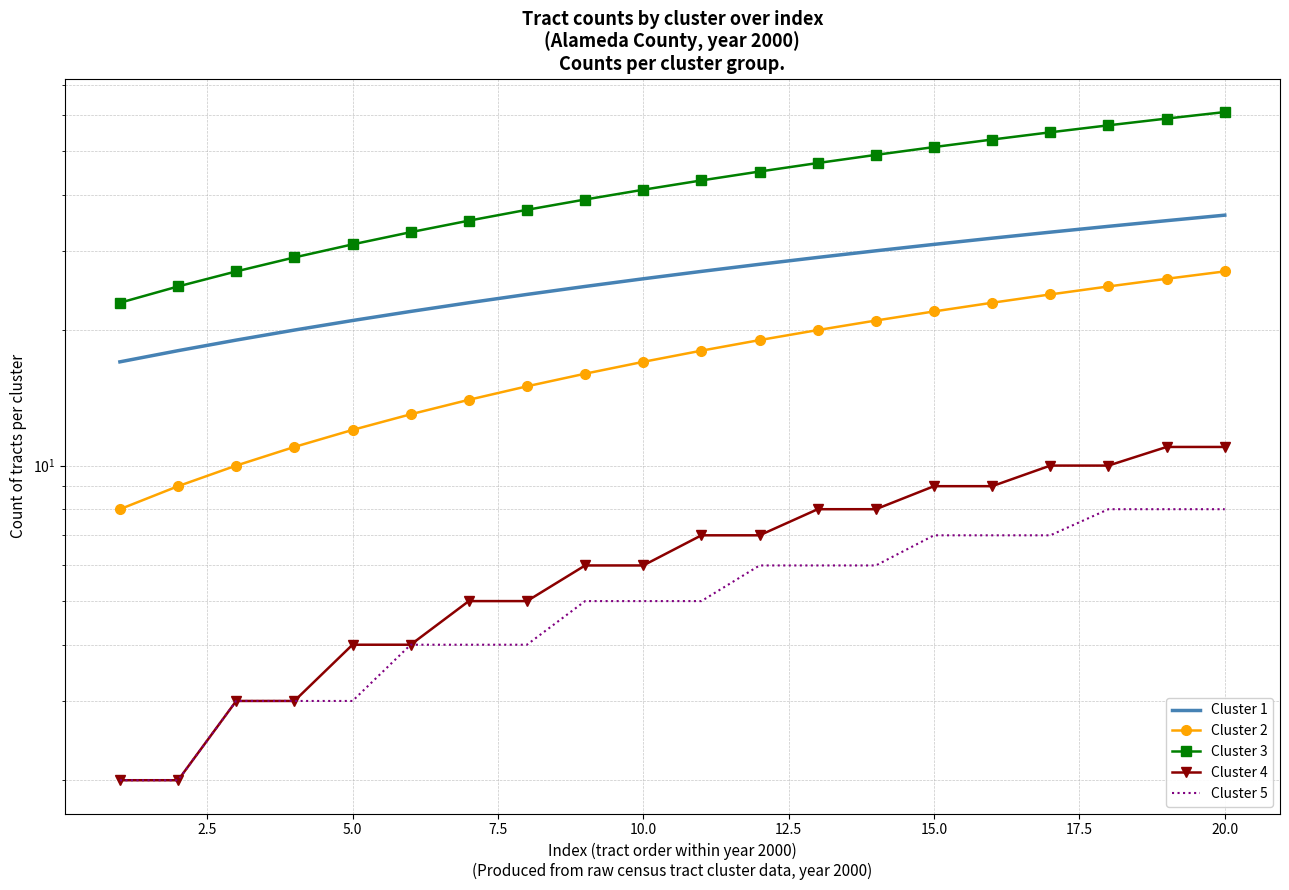

True or false: Cluster 2 and Cluster 5 cross at least once.

False